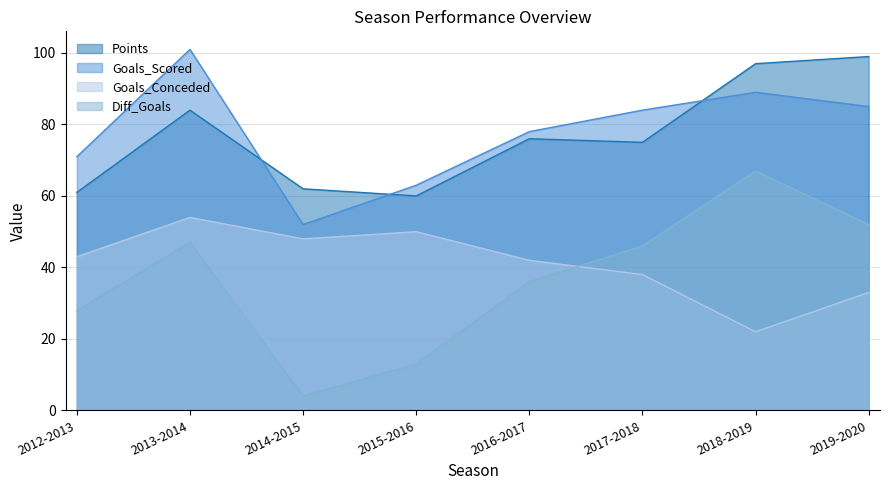

True or false: Goals_Conceded has a value of 16 at 2017-2018.

False